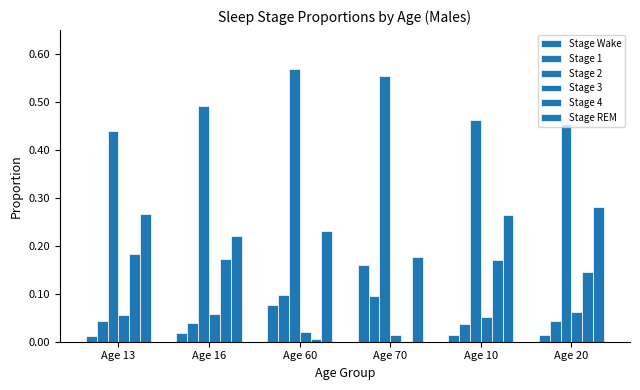

Is it true that Stage 1 equals 0.1 at Age 70?

True